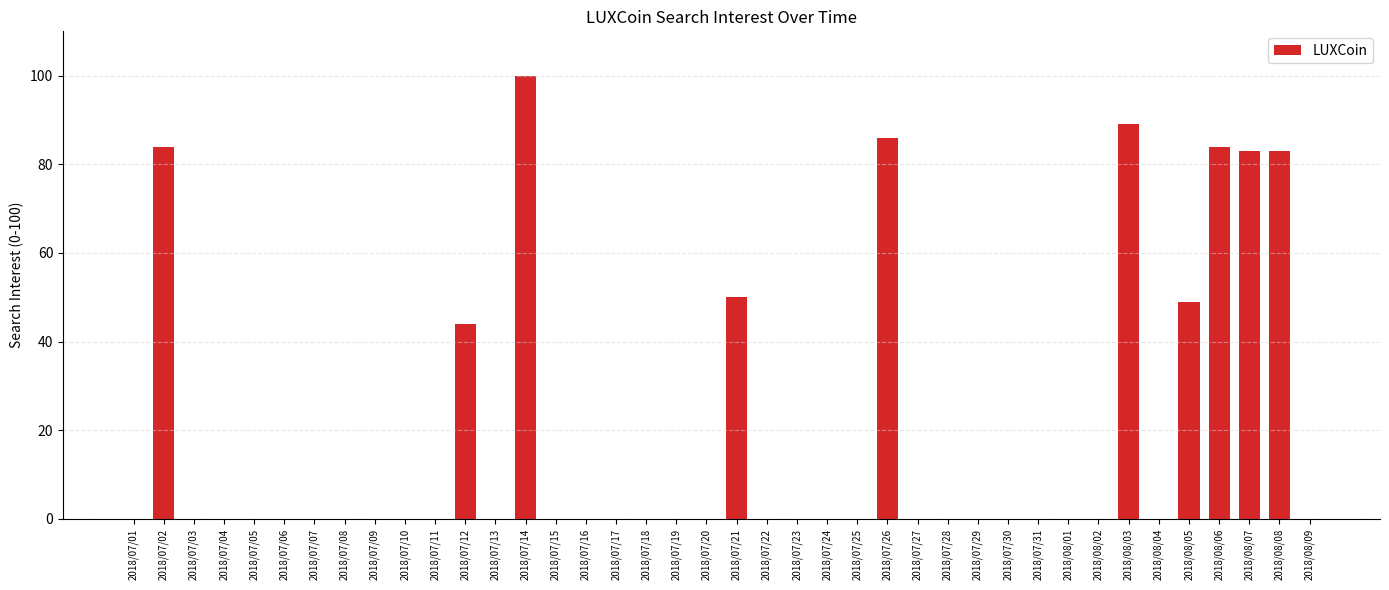

Reading left to right, what are all the values shown in this chart?

2018/07/01=0	2018/07/02=84	2018/07/03=0	2018/07/04=0	2018/07/05=0	2018/07/06=0	2018/07/07=0	2018/07/08=0	2018/07/09=0	2018/07/10=0	2018/07/11=0	2018/07/12=44	2018/07/13=0	2018/07/14=100	2018/07/15=0	2018/07/16=0	2018/07/17=0	2018/07/18=0	2018/07/19=0	2018/07/20=0	2018/07/21=50	2018/07/22=0	2018/07/23=0	2018/07/24=0	2018/07/25=0	2018/07/26=86	2018/07/27=0	2018/07/28=0	2018/07/29=0	2018/07/30=0	2018/07/31=0	2018/08/01=0	2018/08/02=0	2018/08/03=89	2018/08/04=0	2018/08/05=49	2018/08/06=84	2018/08/07=83	2018/08/08=83	2018/08/09=0